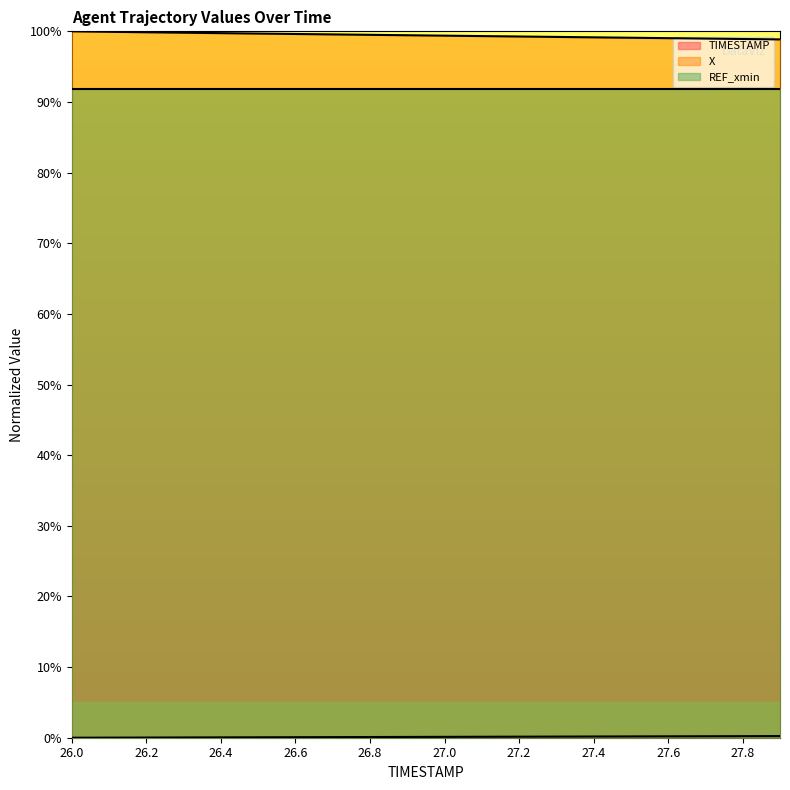

How many values in the TIMESTAMP series exceed 0?

19